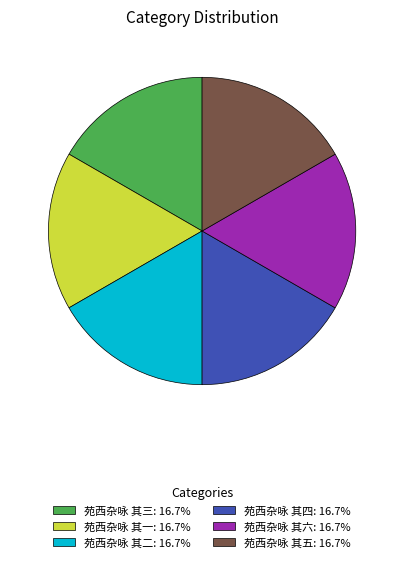

What is the ratio of the value at 苑西杂咏 其四 to the value at 苑西杂咏 其三?

1.0